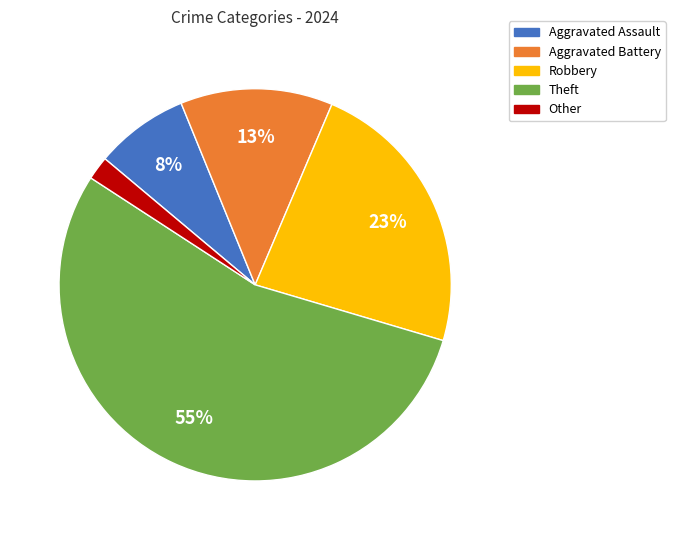

Does Theft account for over 50% of the chart?

Yes